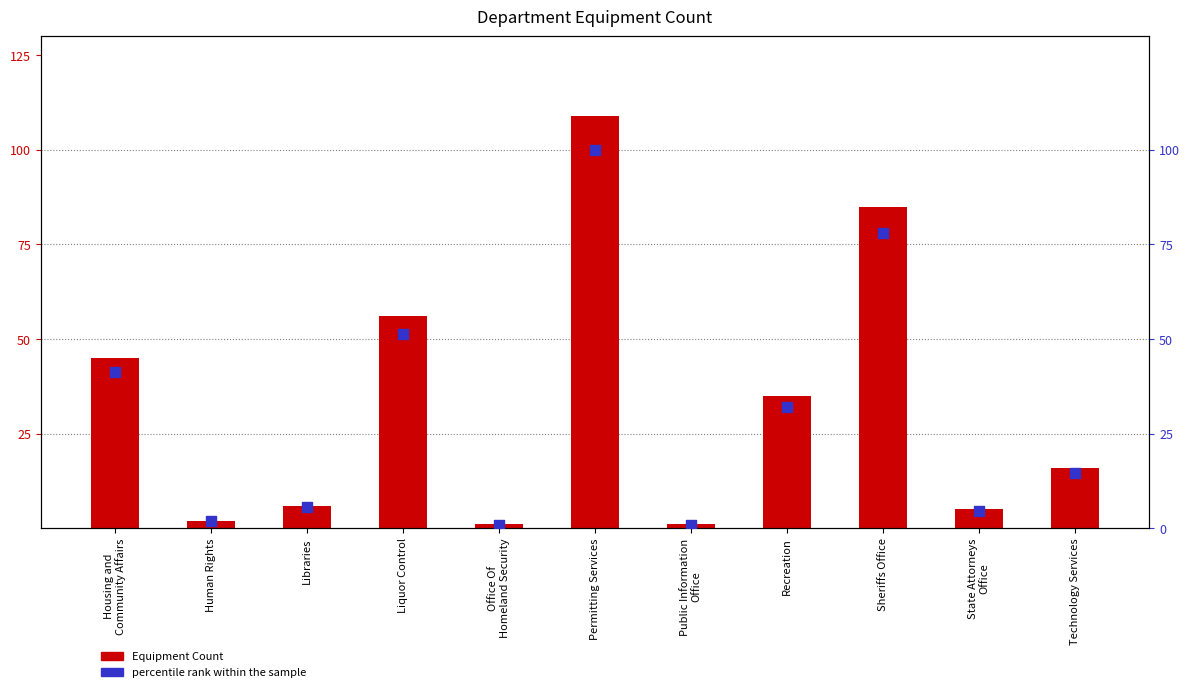

What are all the series names shown in the legend?

Equipment Count, percentile rank within the sample